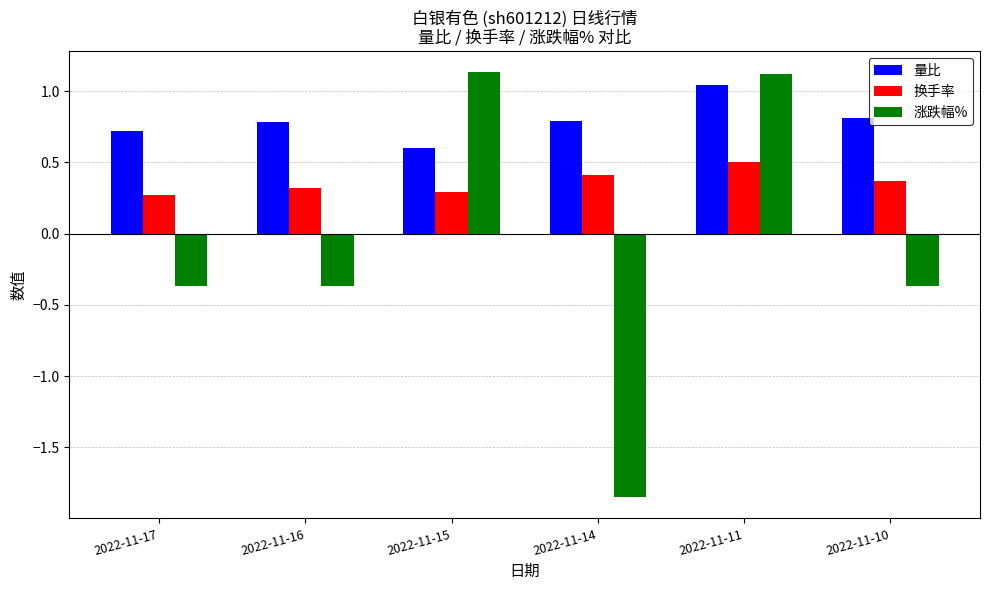

Does the chart contain any negative values?

Yes